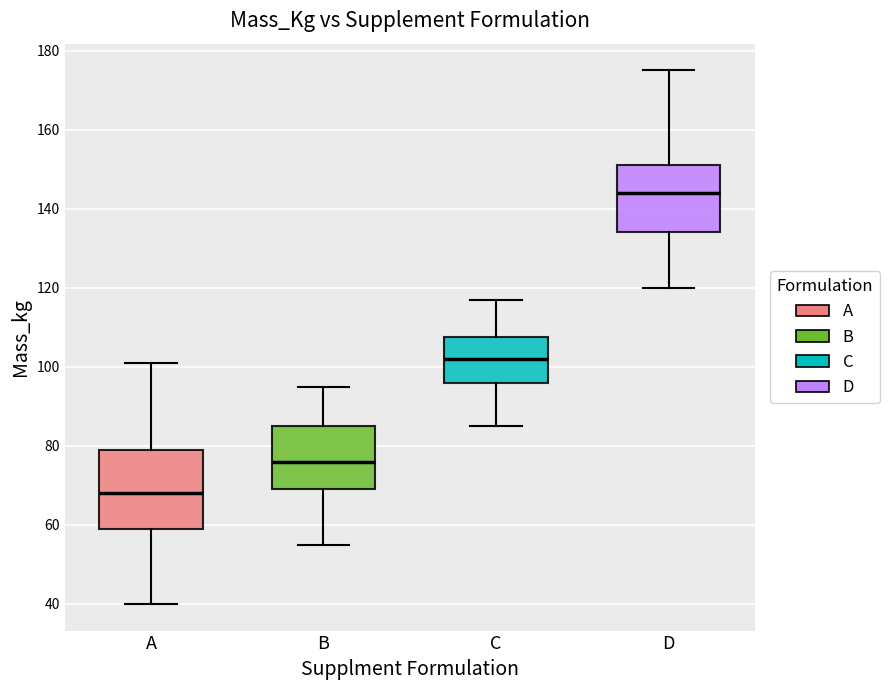

Which box has the lowest median line?

A